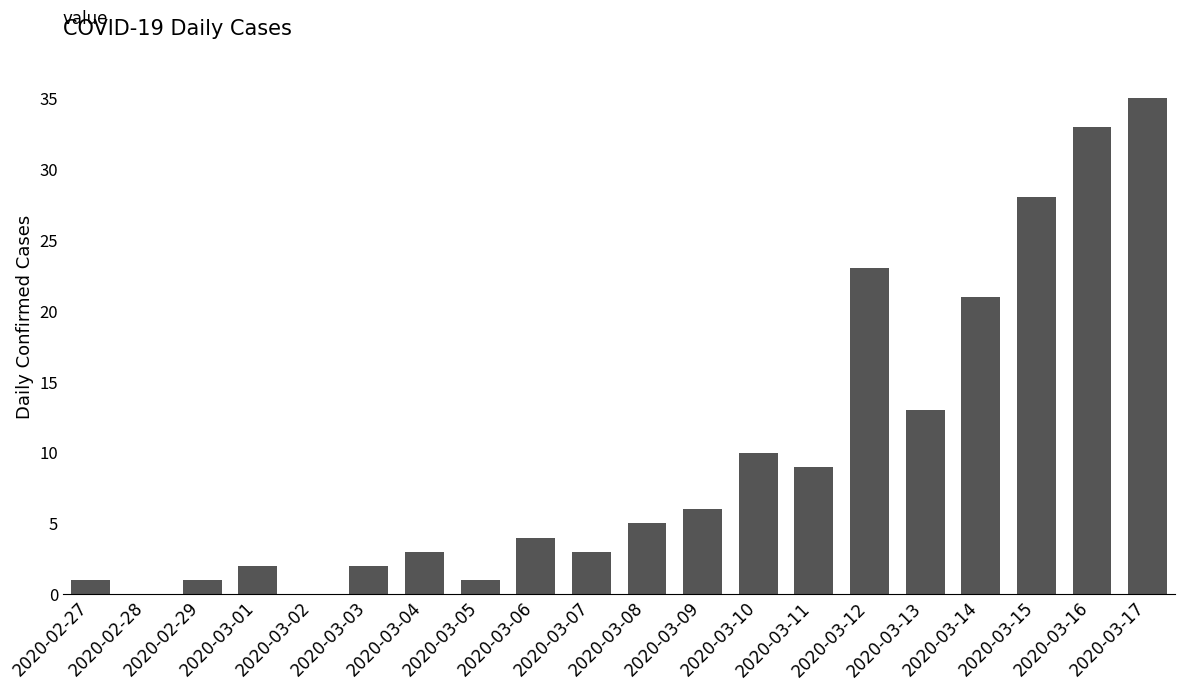

What is the greatest value displayed?

35